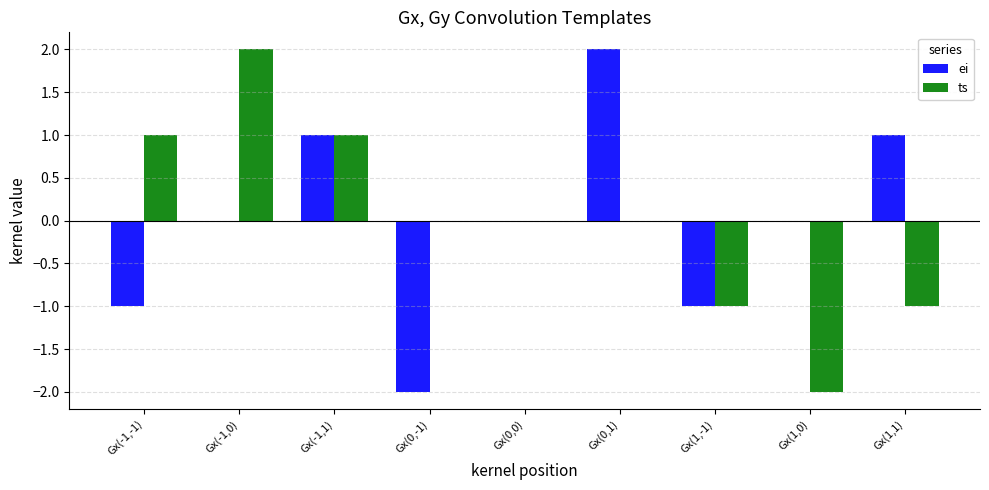

Is it true that ts equals 0 at Gx(-1,-1)?

False